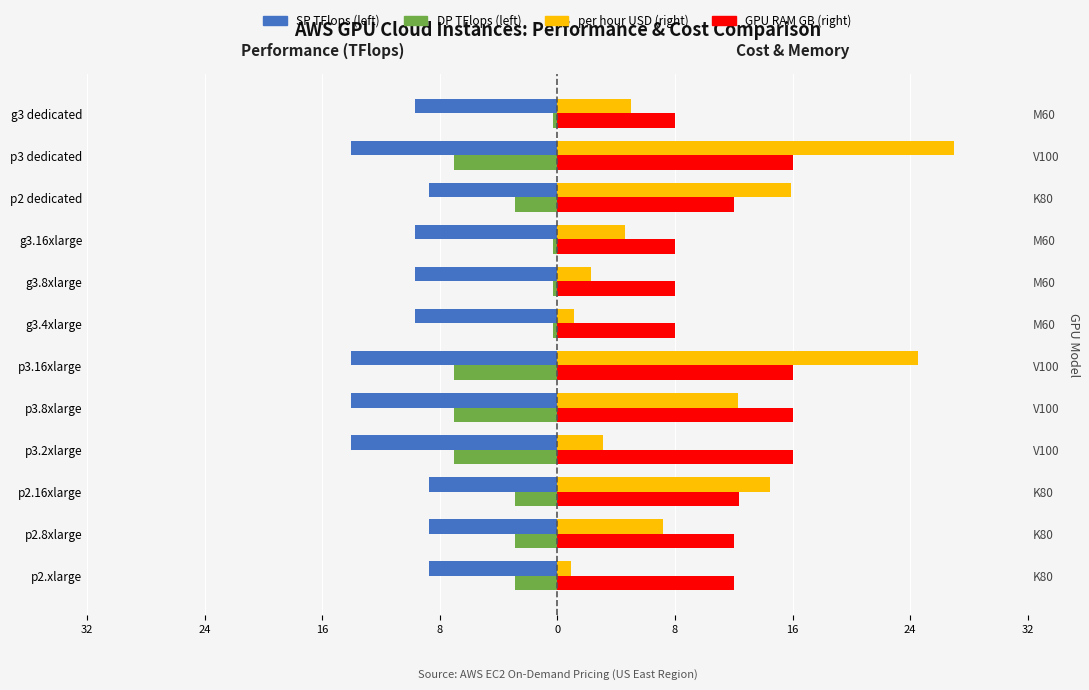

Reading left to right, list all the values displayed in this chart.

SP TFlops: -8.7	-8.7	-8.7	-14.0	-14.0	-14.0	-9.7	-9.7	-9.7	-8.7	-14.0	-9.7
DP TFlops: -2.9	-2.9	-2.9	-7.0	-7.0	-7.0	-0.3	-0.3	-0.3	-2.9	-7.0	-0.3
per hour USD: 0.9	7.2	14.4	3.1	12.2	24.5	1.1	2.3	4.6	15.8	26.9	5.0
GPU RAM GB: 12.0	12.0	12.3	16.0	16.0	16.0	8.0	8.0	8.0	12.0	16.0	8.0